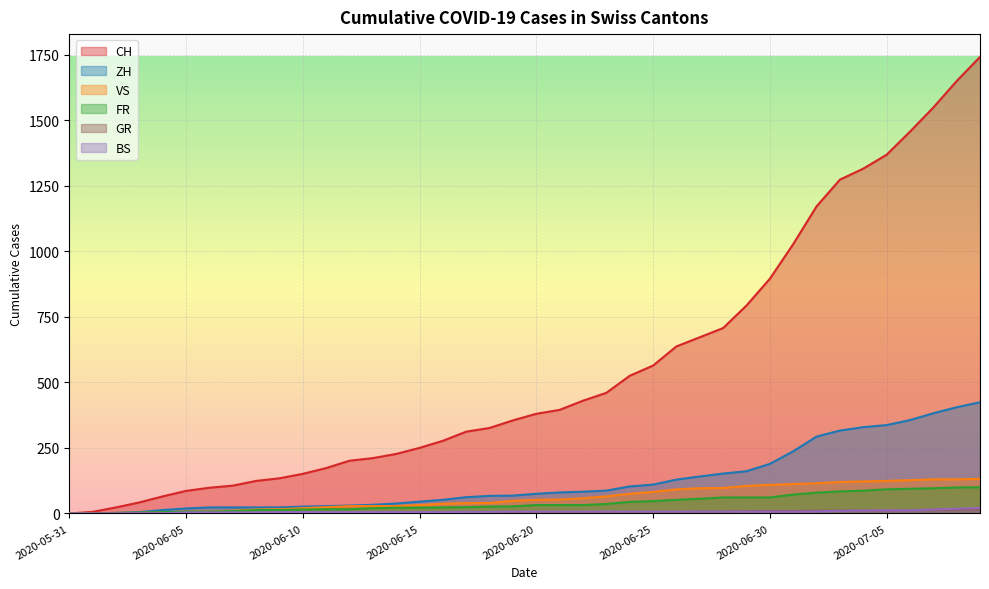

What is the label of the 3rd point from the right?

2020-07-07